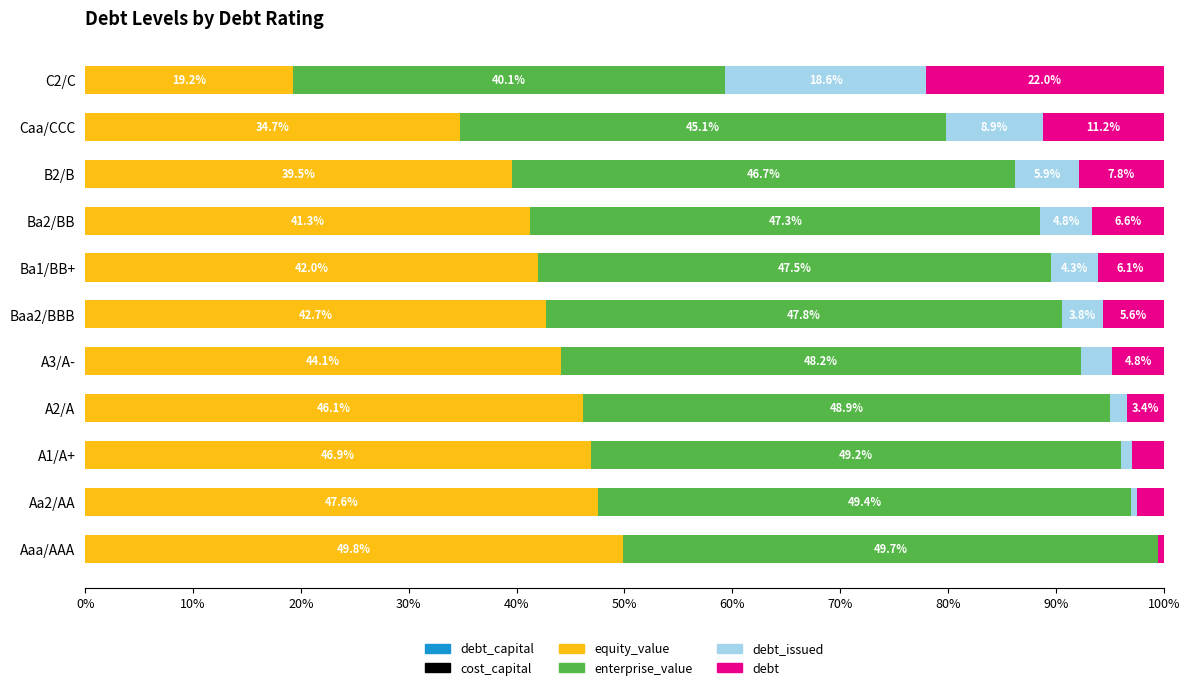

Count the number of data series in this chart.

6